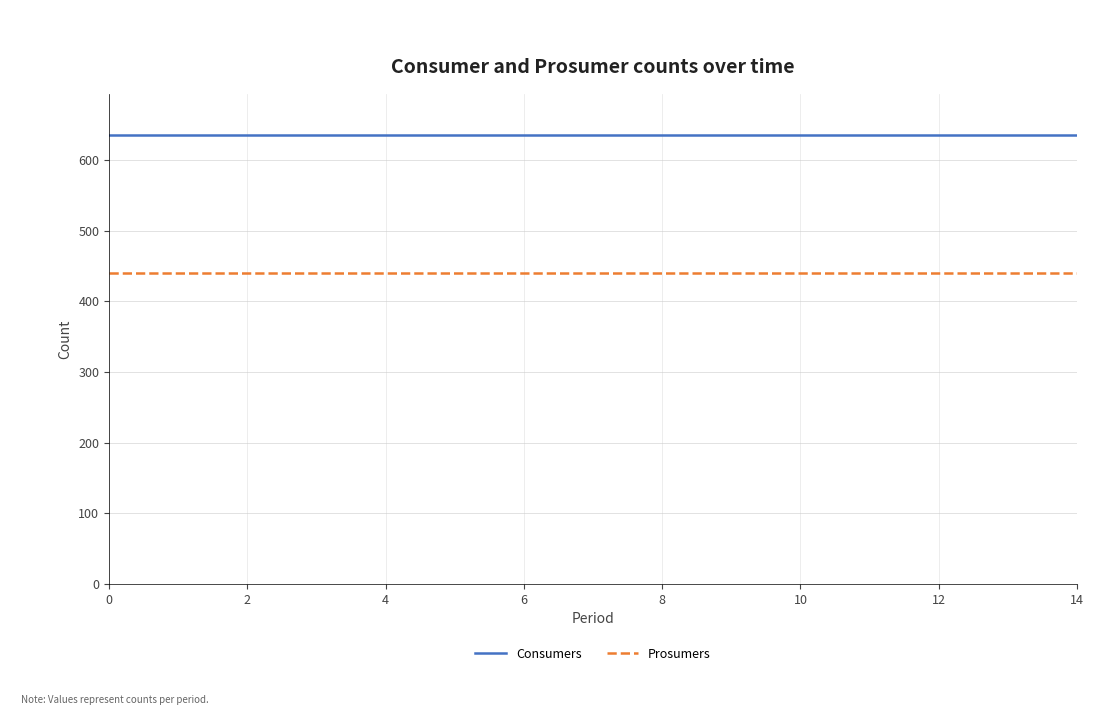

At how many categories does at least one series exceed 549?

15